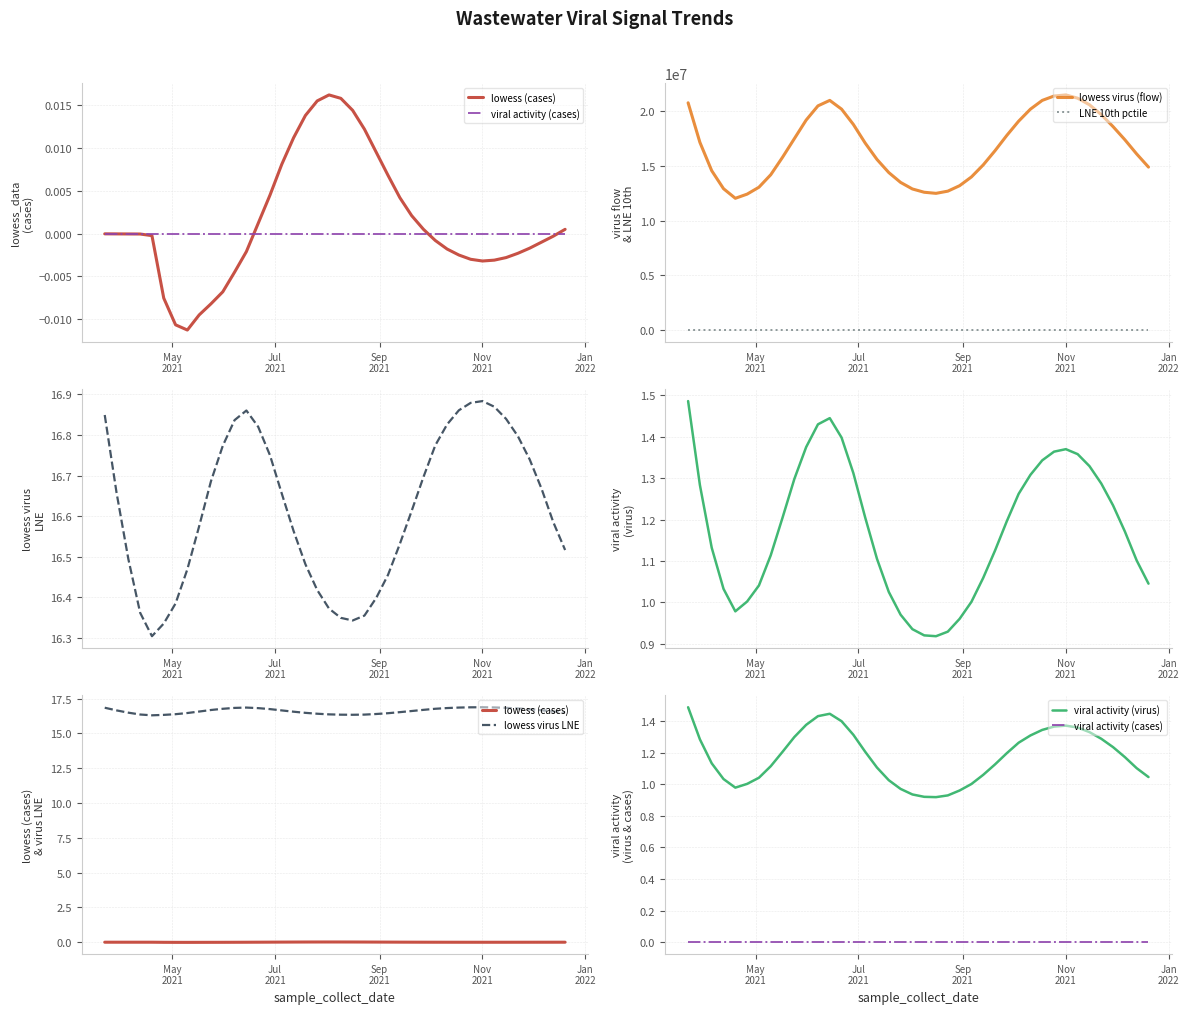

True or false: lowess virus (flow) and LNE 10th pctile cross at least once.

False